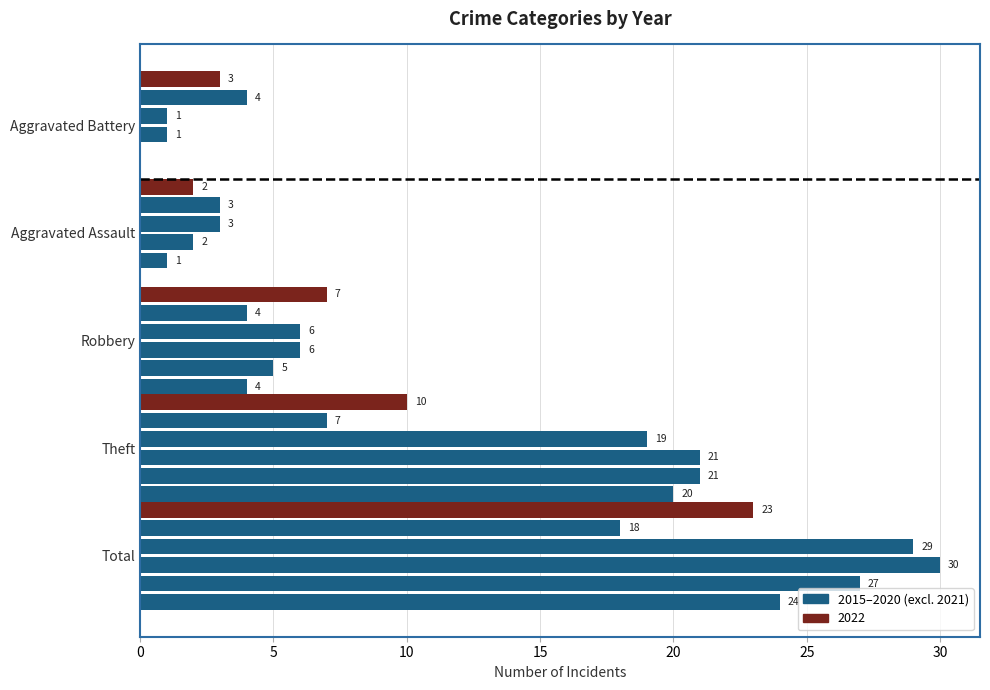

Count the number of data series in this chart.

6